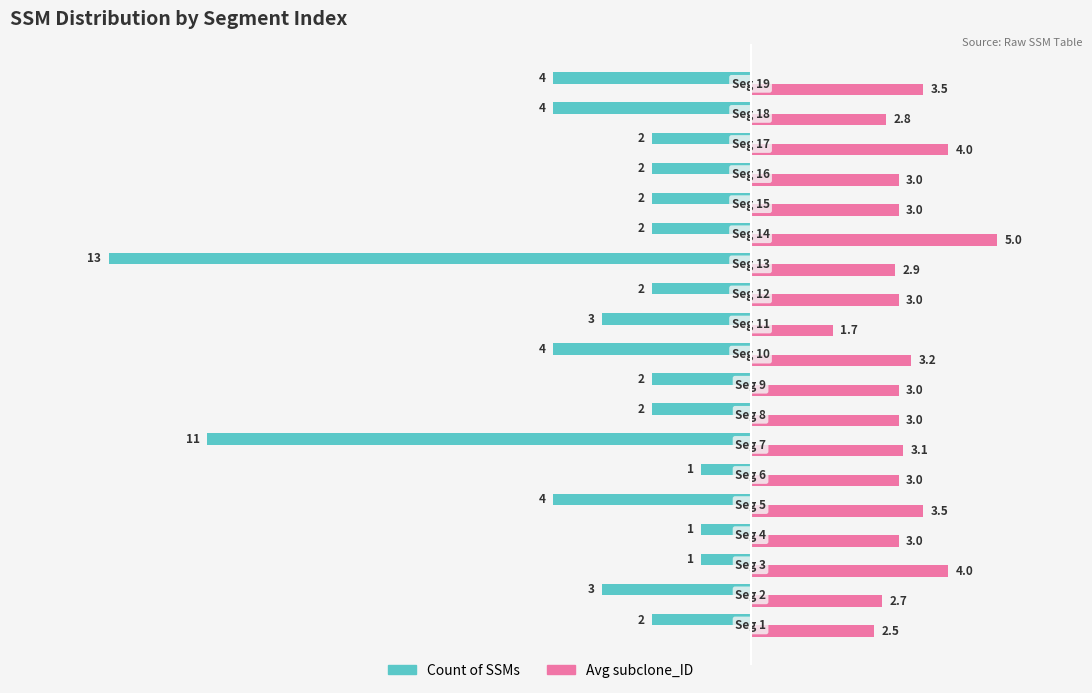

Which series has the largest total across all categories?

Avg subclone_ID